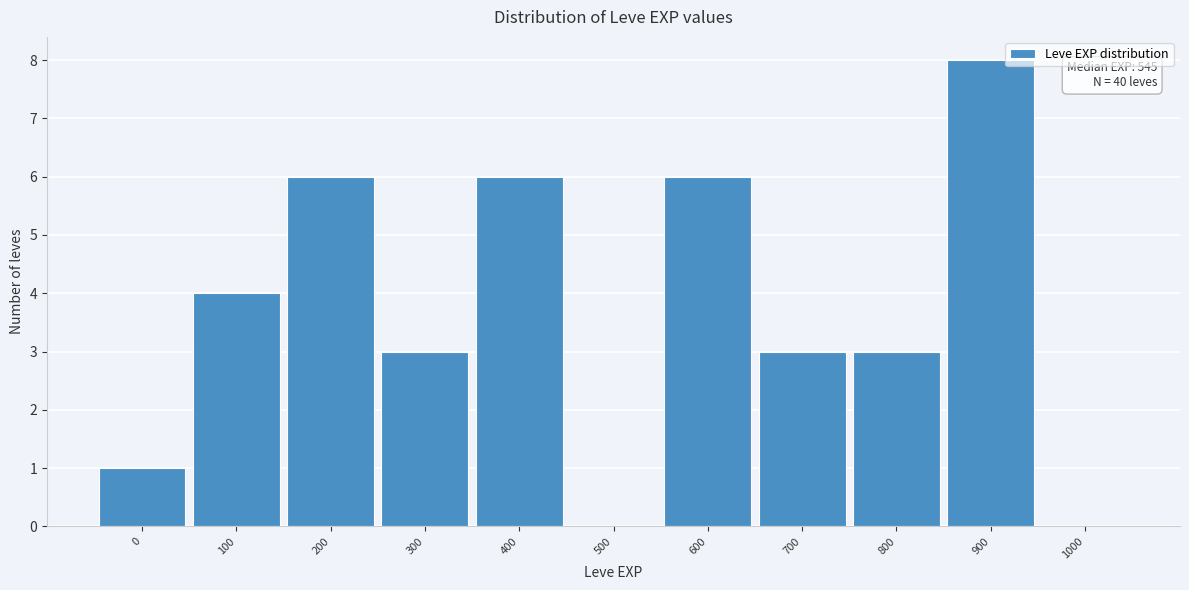

Reading left to right, transcribe all the data shown in this chart.

0=1	100=4	200=6	300=3	400=6	500=0	600=6	700=3	800=3	900=8	1000=0